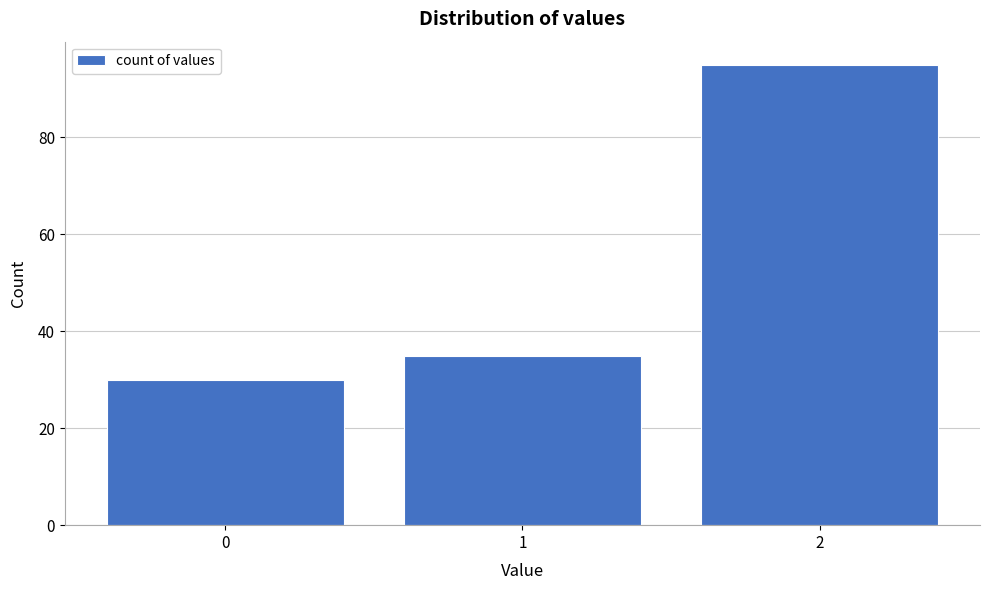

Reading right to left, extract all data points from this chart.

2=95	1=35	0=30